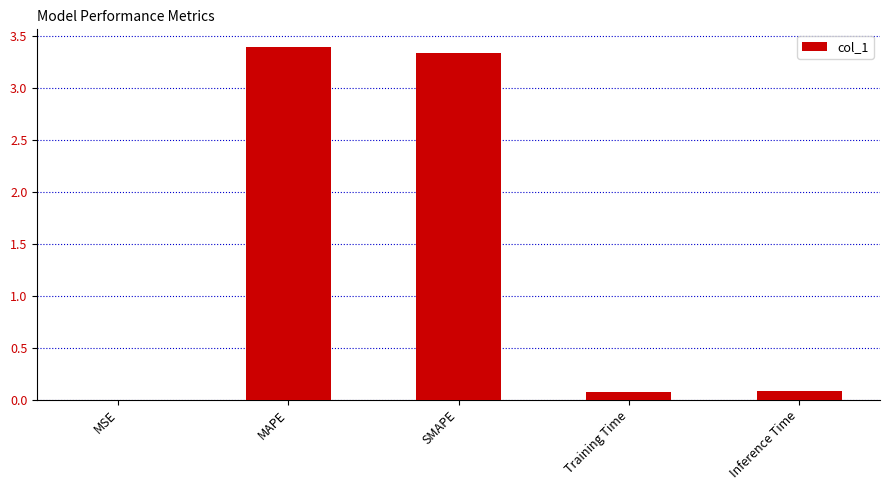

Between SMAPE and Inference Time, which is larger?

SMAPE